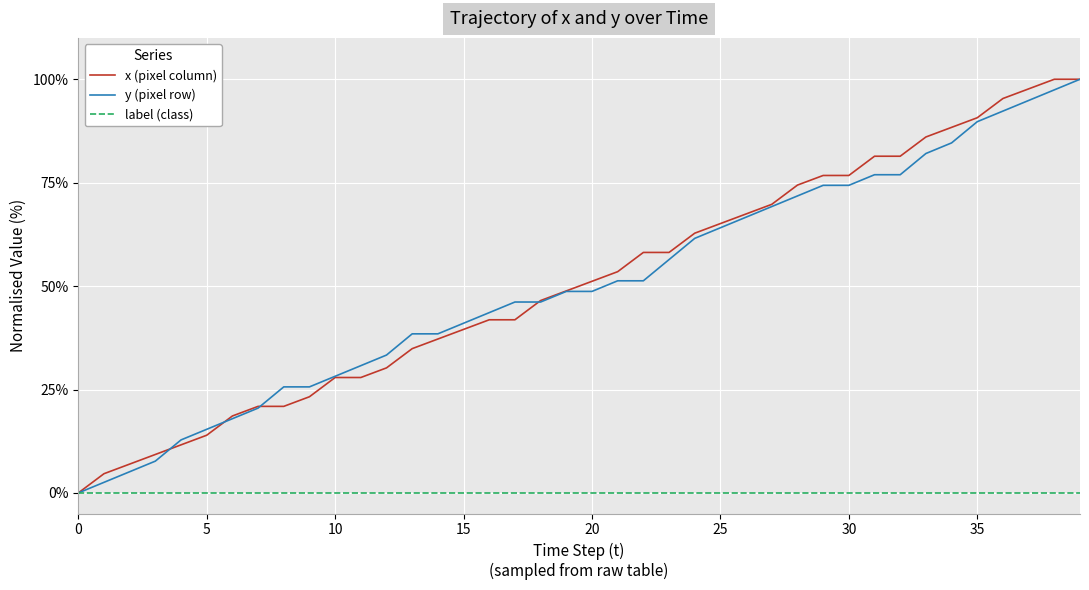

What is the maximum value shown in the chart?

100.0